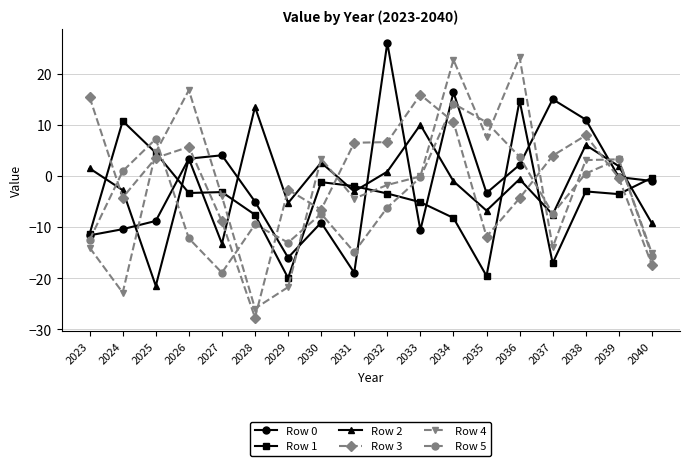

How many times do Row 5 and Row 3 cross each other?

7